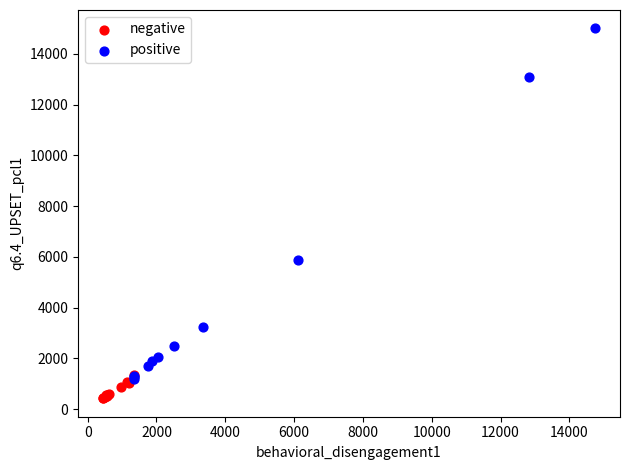

Which series contains the lowest Y value?

negative